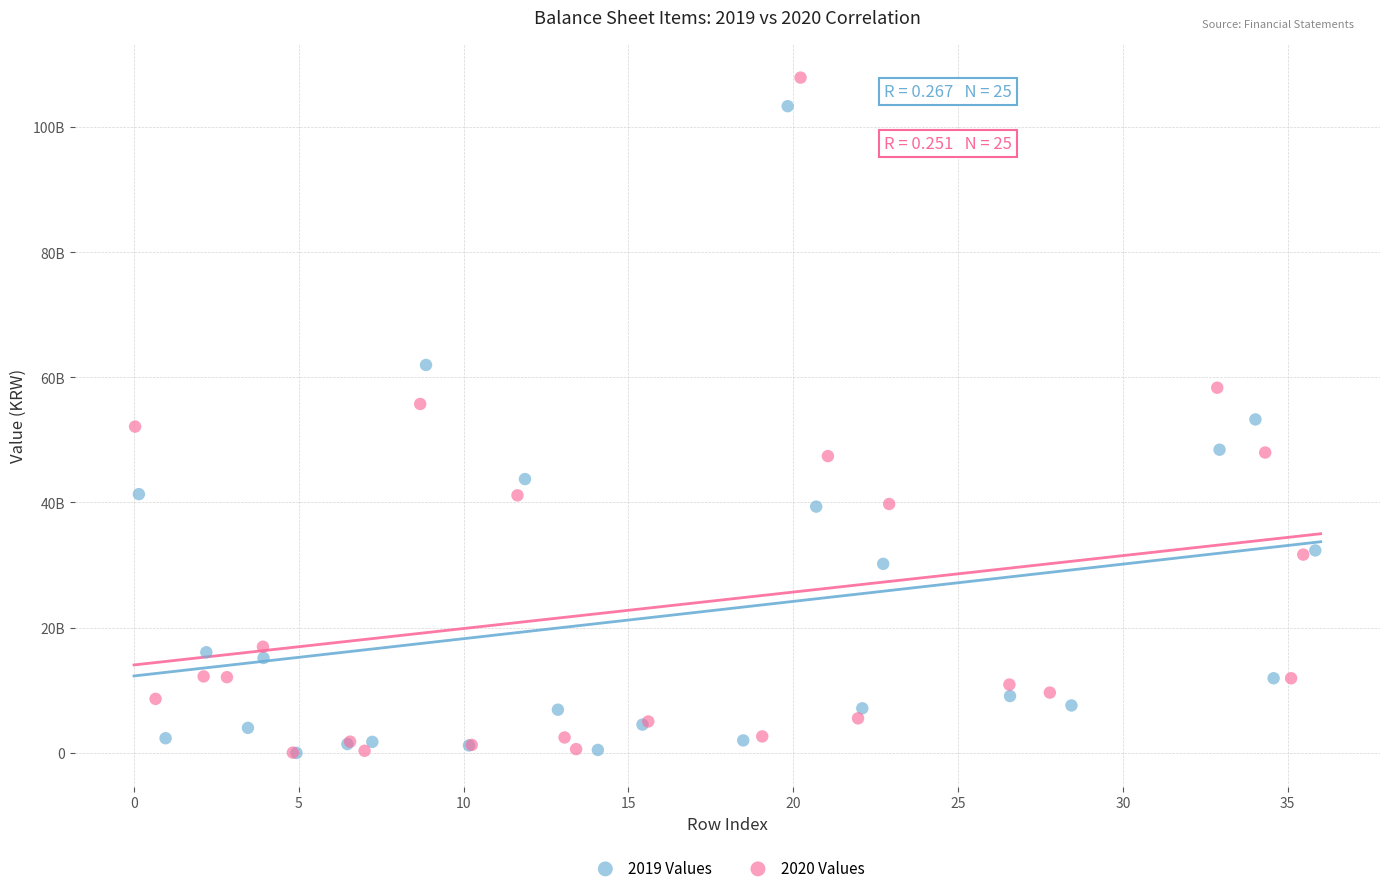

Which series has the widest spread of Y values?

2020 Values